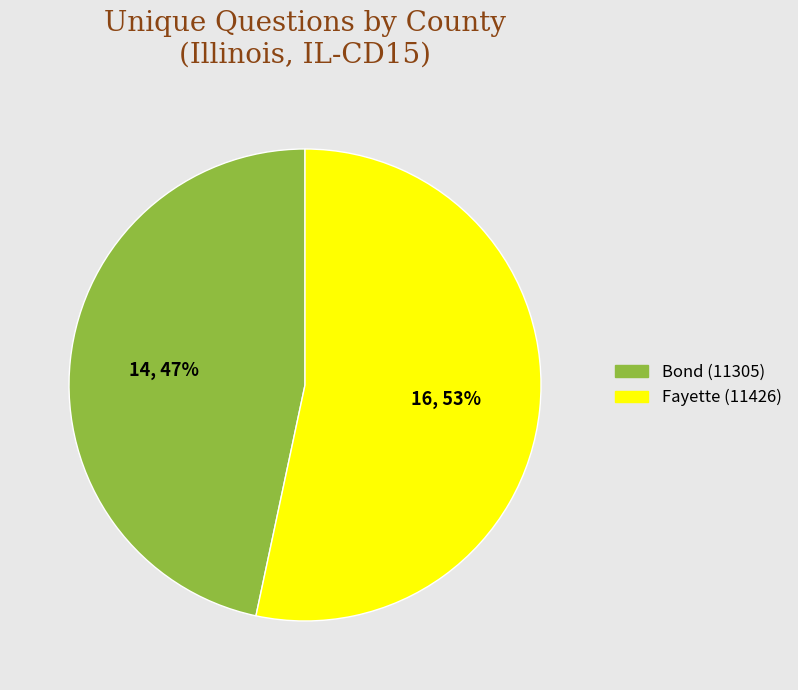

To the nearest percent, what is the combined percentage of Fayette (11426) and Bond (11305)?

100%